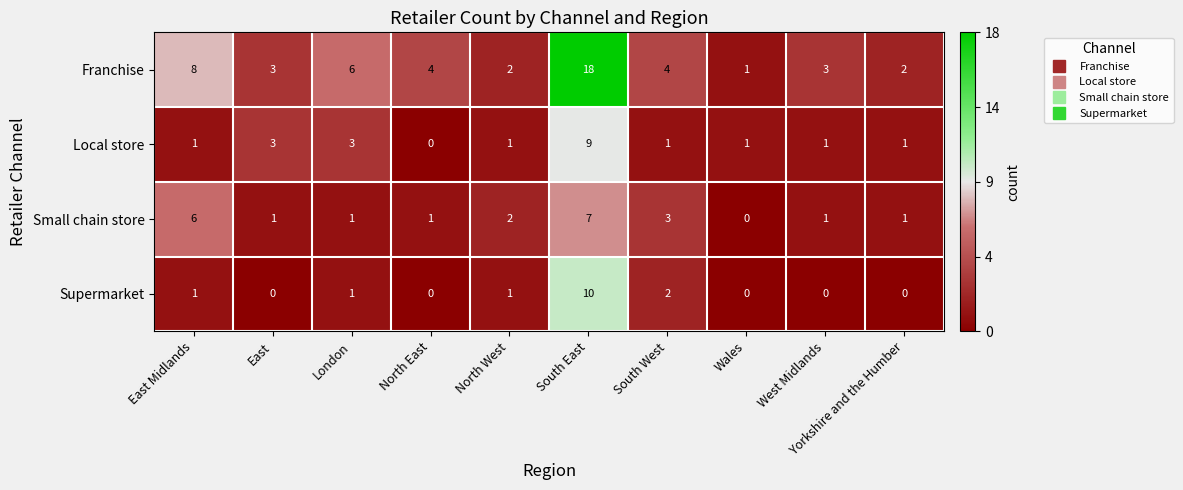

What is the sum of all Small chain store values?

23